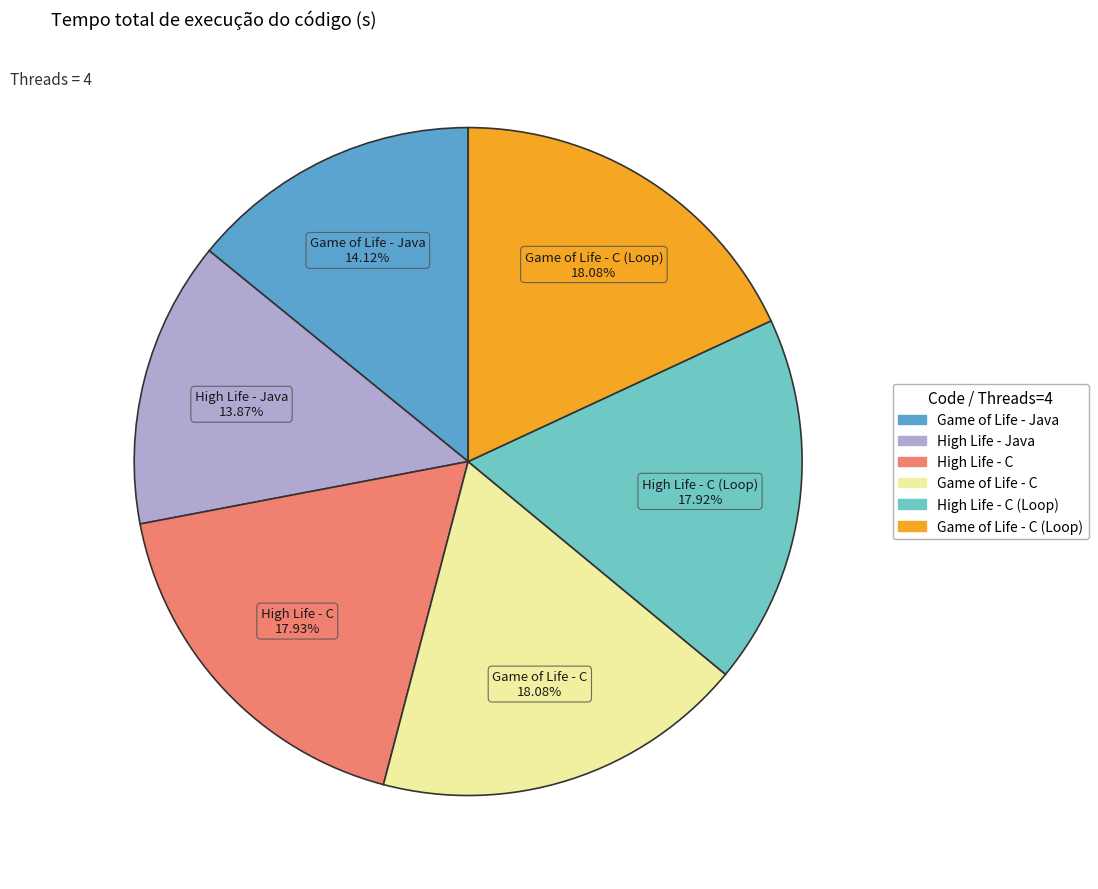

Between Game of Life - Java and High Life - C (Loop), which is larger?

High Life - C (Loop)